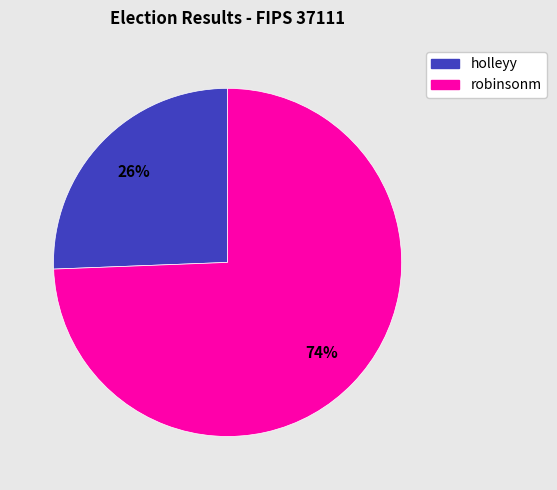

Which category accounts for the majority?

robinsonm